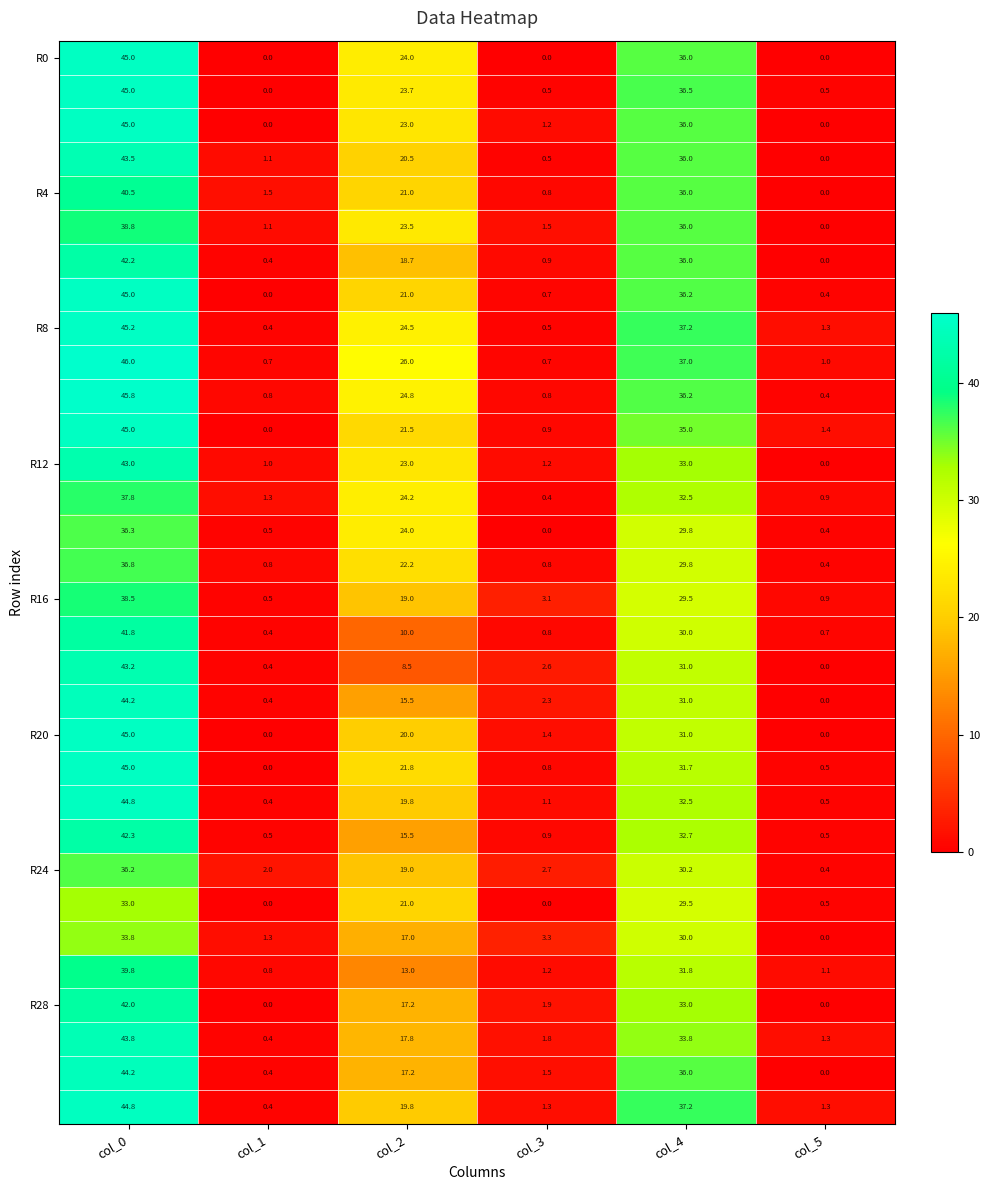

At which category does the chart reach its peak across all series?

col_0